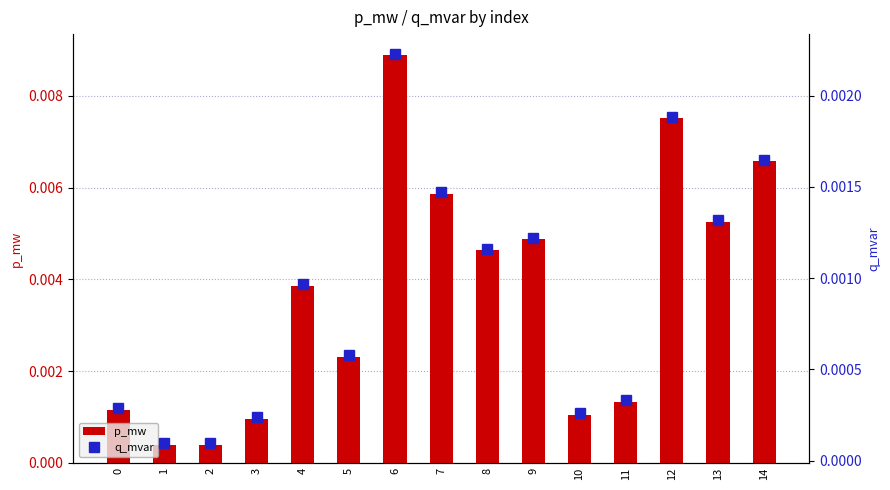

At which label does p_mw reach its peak?

6